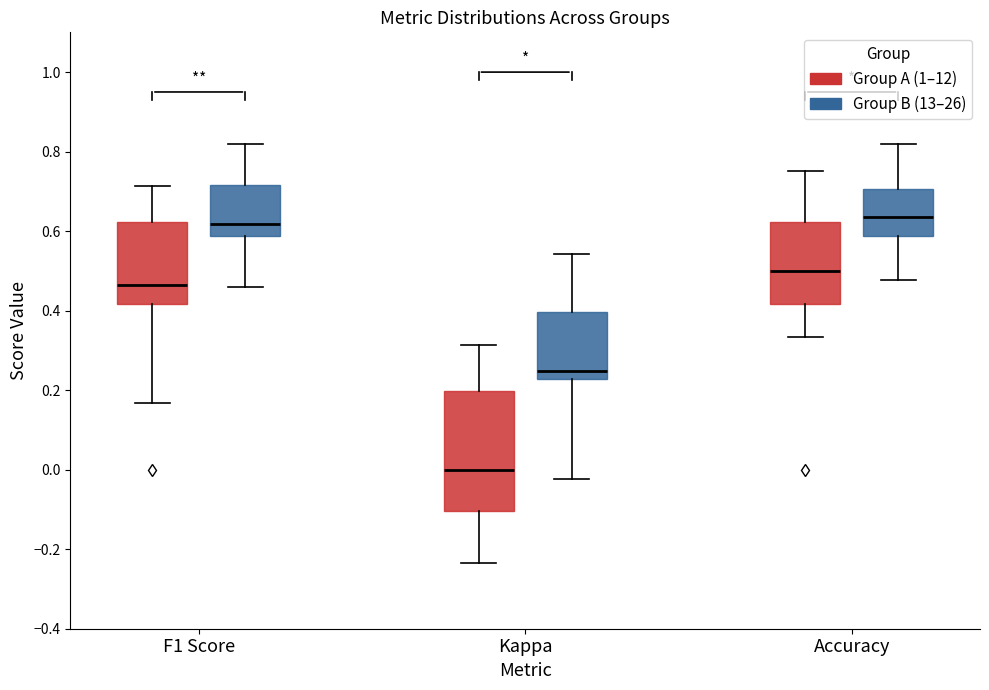

Which box is the tallest, from its lower edge to its upper edge?

Kappa (Group A (1–12))